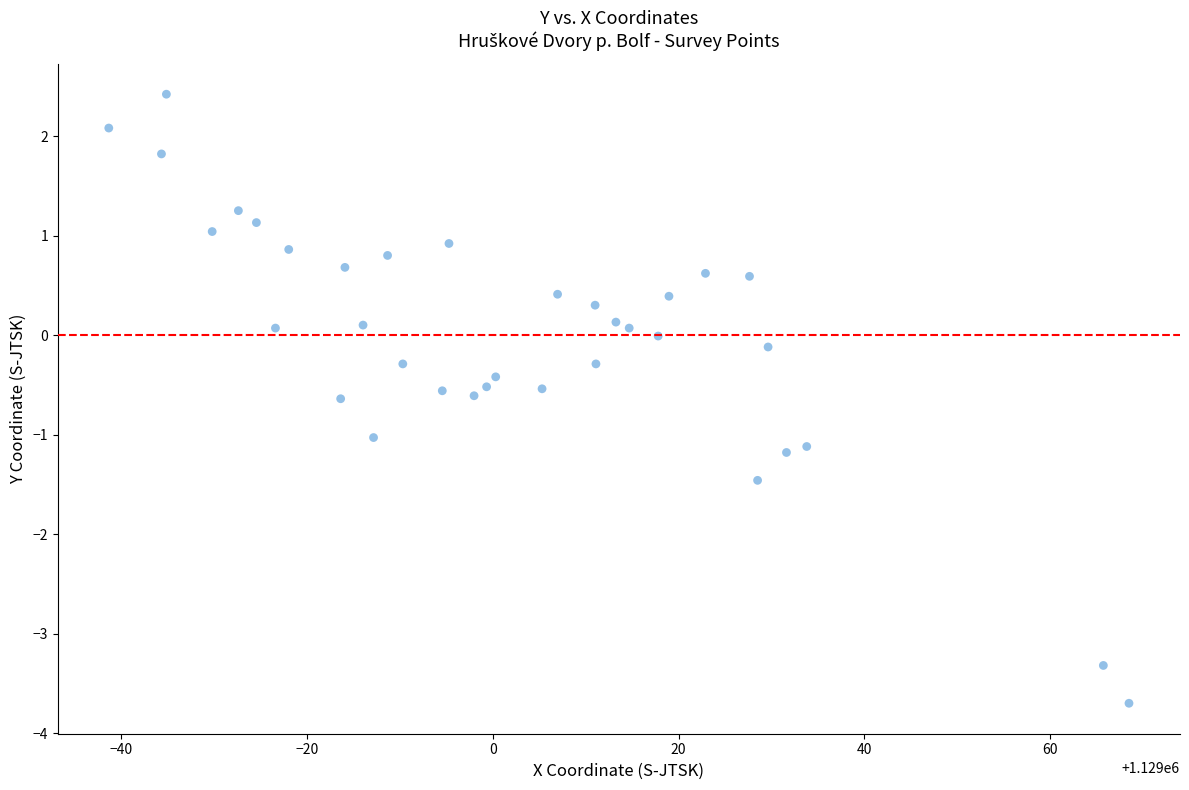

What is the range of X values (max minus min)?

109.8